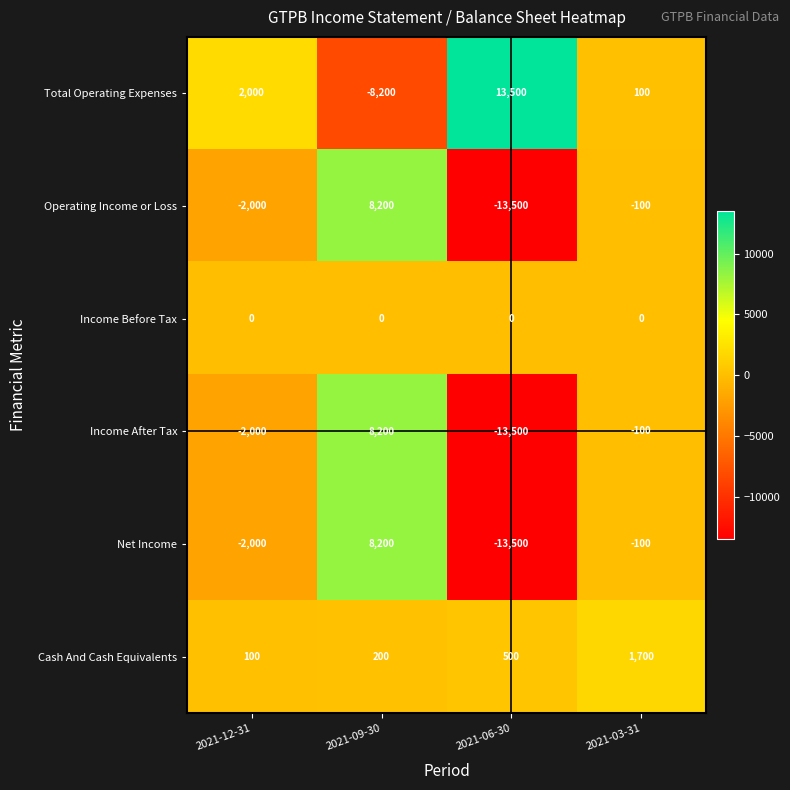

How many distinct data groups are displayed?

6